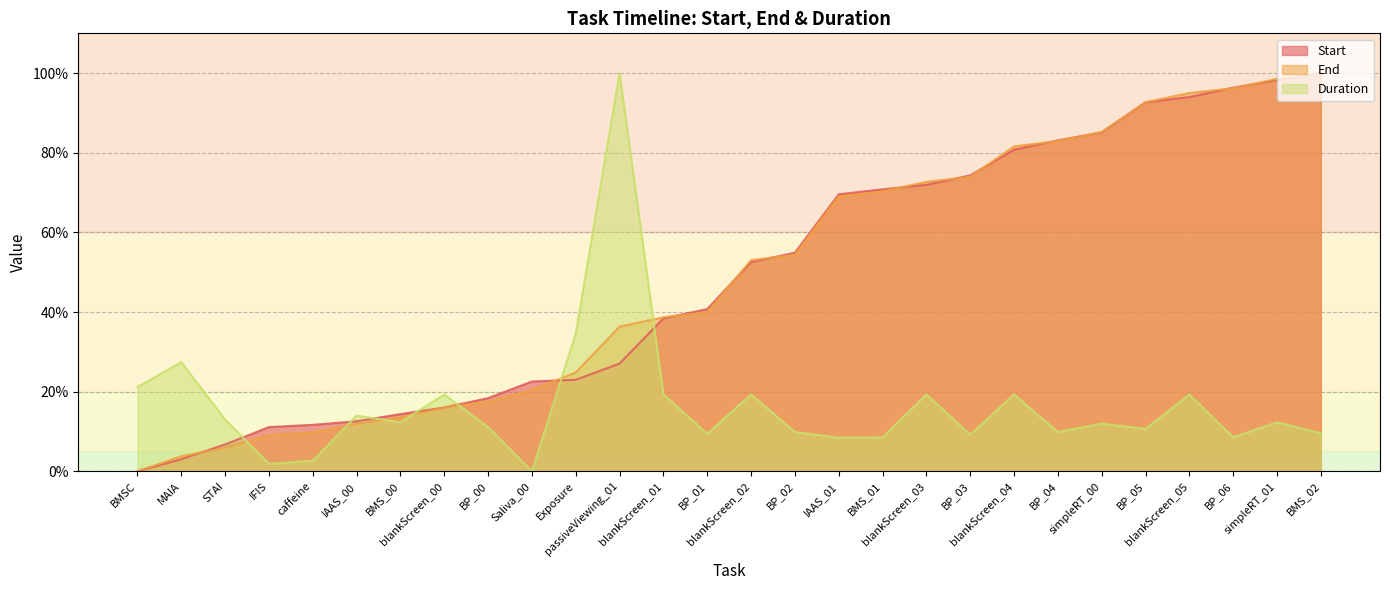

What is the difference between the second highest and minimum values in the Start series?

98.3